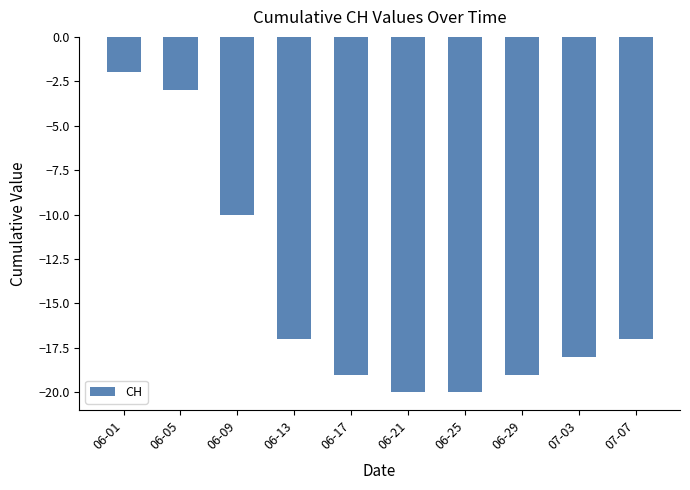

What is the difference between the values at 06-25 and 06-13?

3